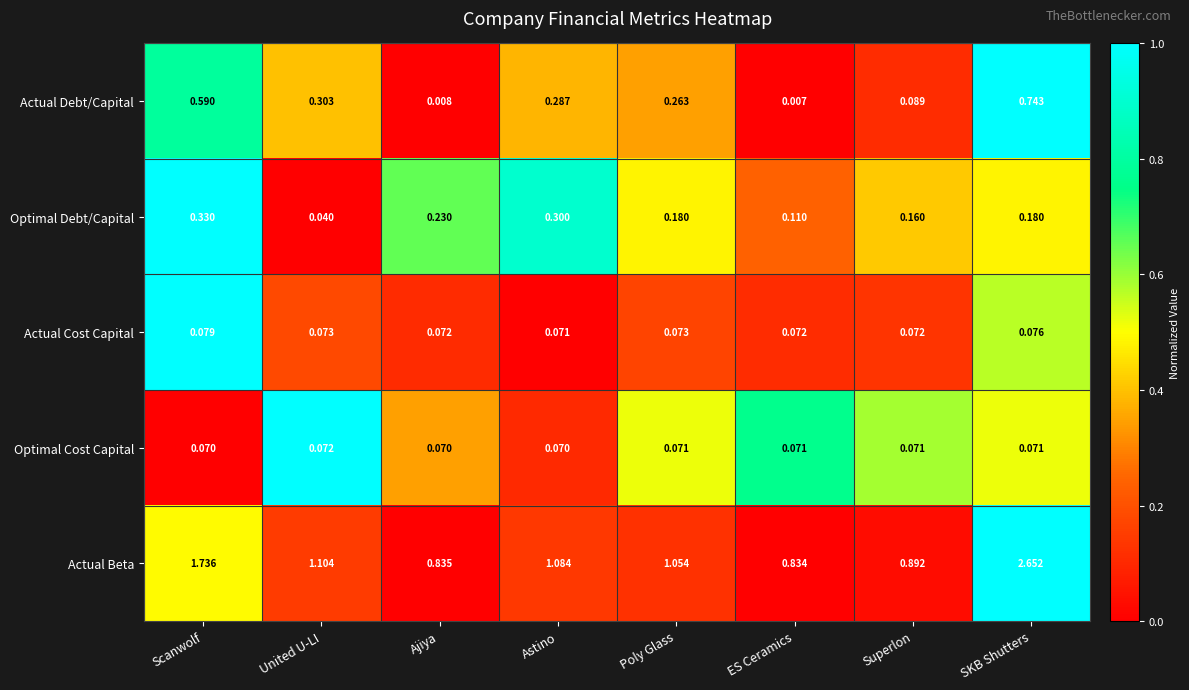

At which category is the sum across all series the highest?

SKB Shutters